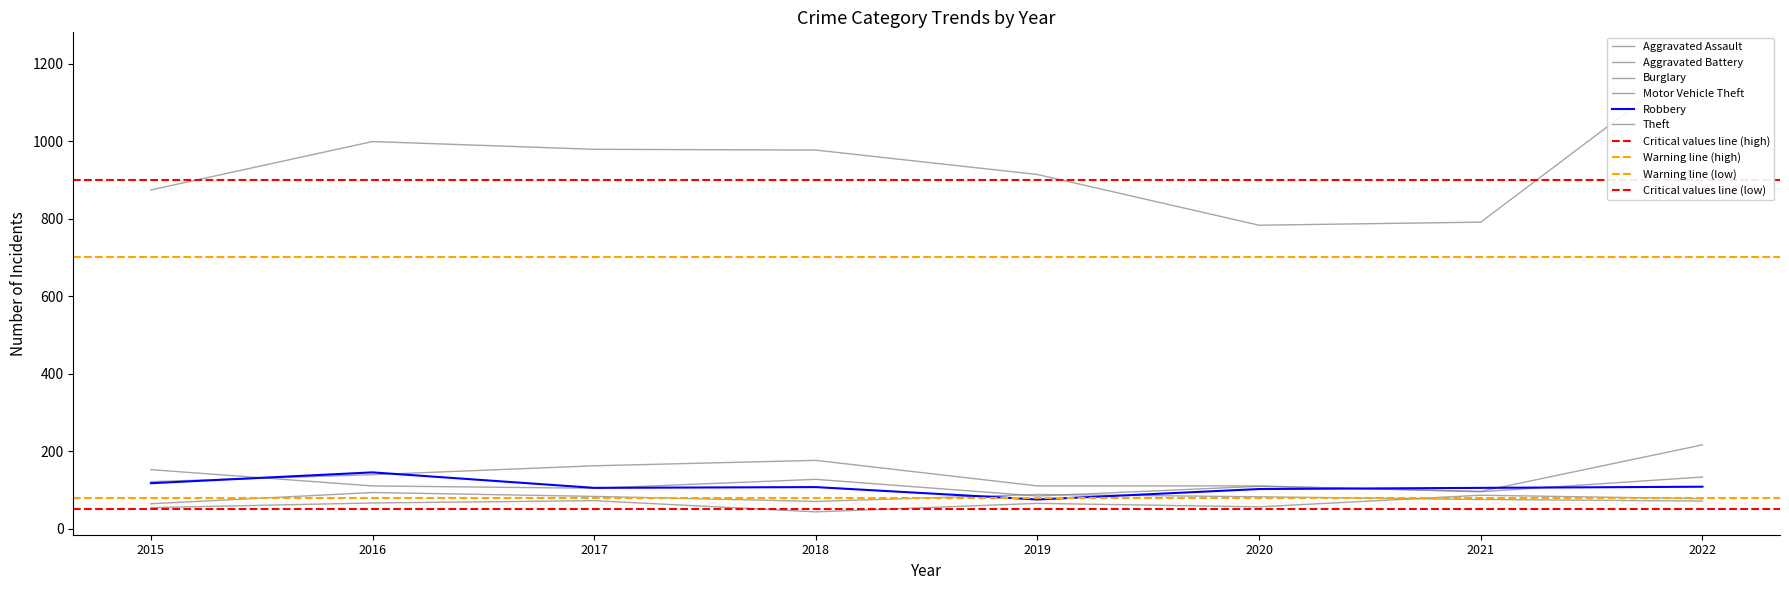

How many lines are shown in the chart?

6